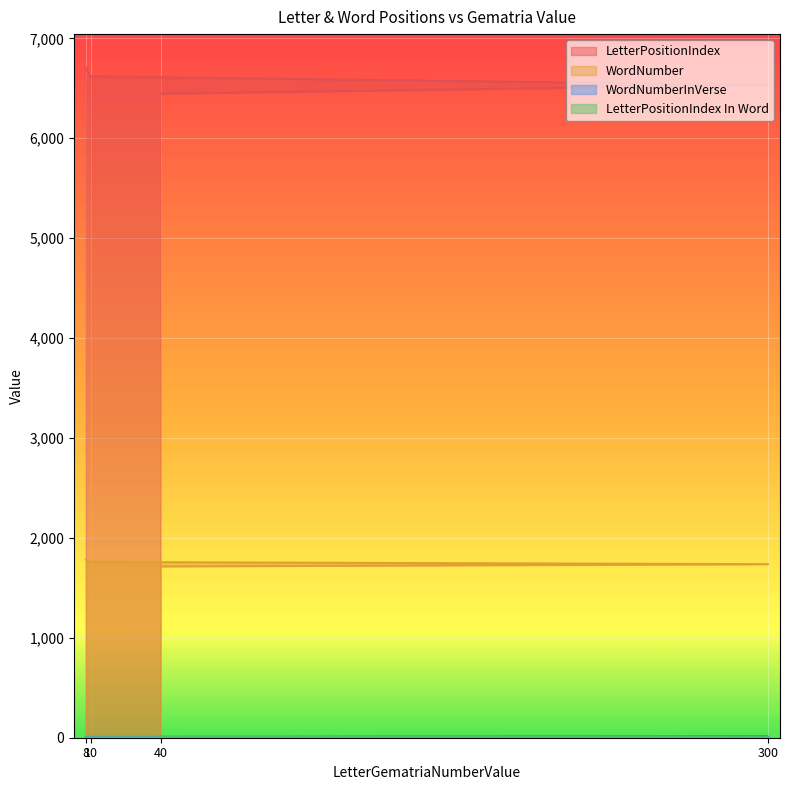

What is the total value across all series at 8?

8497